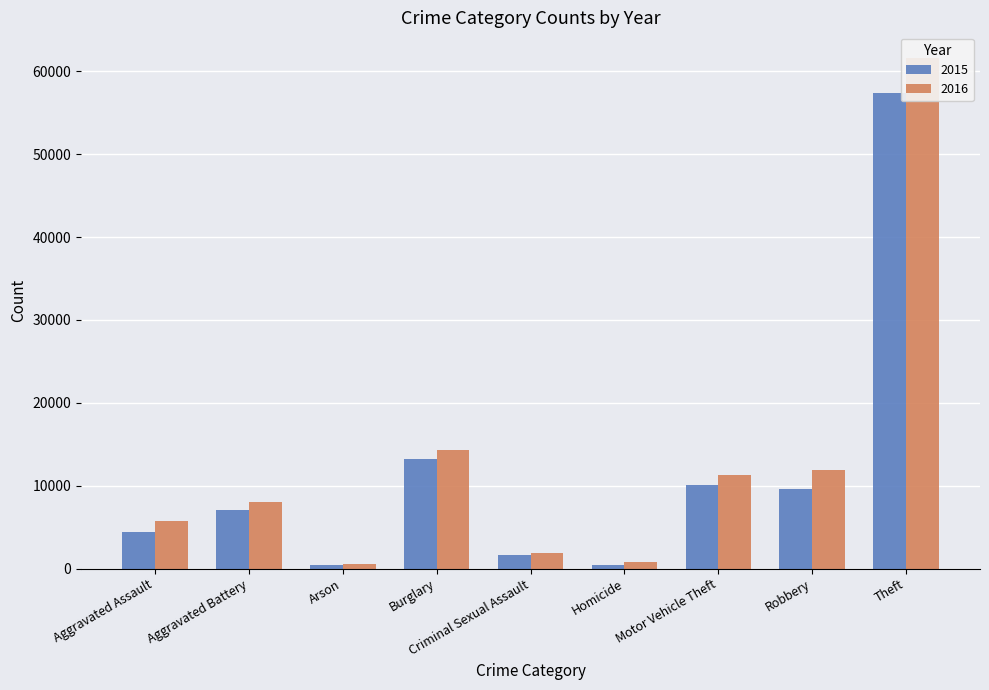

What is the difference between the second highest and minimum values in the 2016 series?

13774